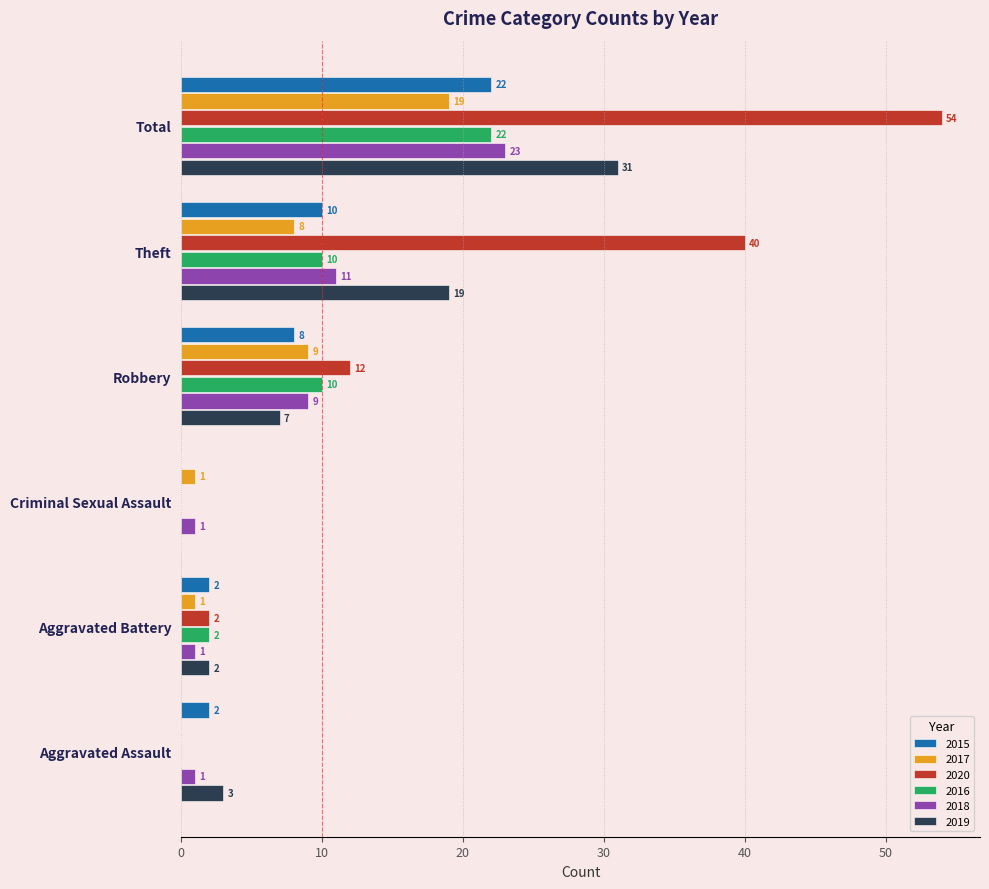

Is the value of 2020 at Theft greater than the value of 2019 at Criminal Sexual Assault?

Yes